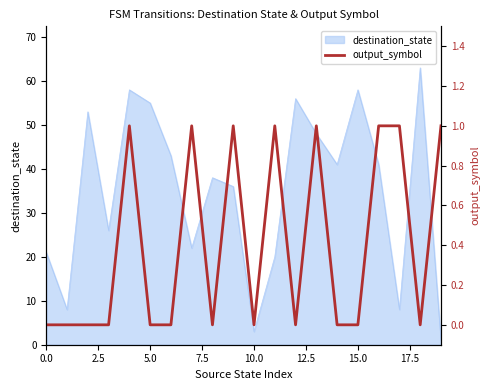

True or false: destination_state has a value of 55 at 5.0.

True